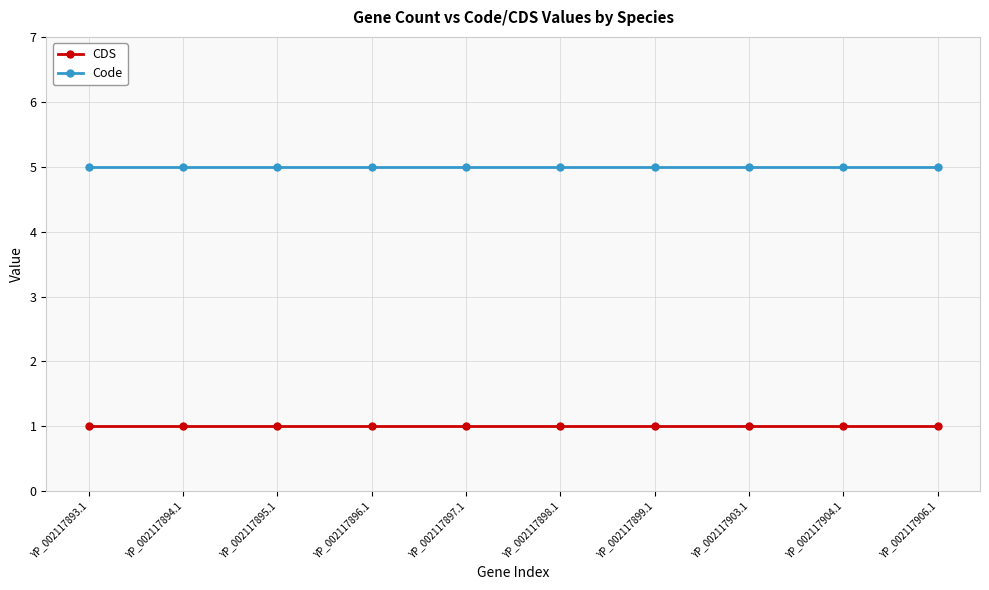

True or false: Code and CDS cross at least once.

False